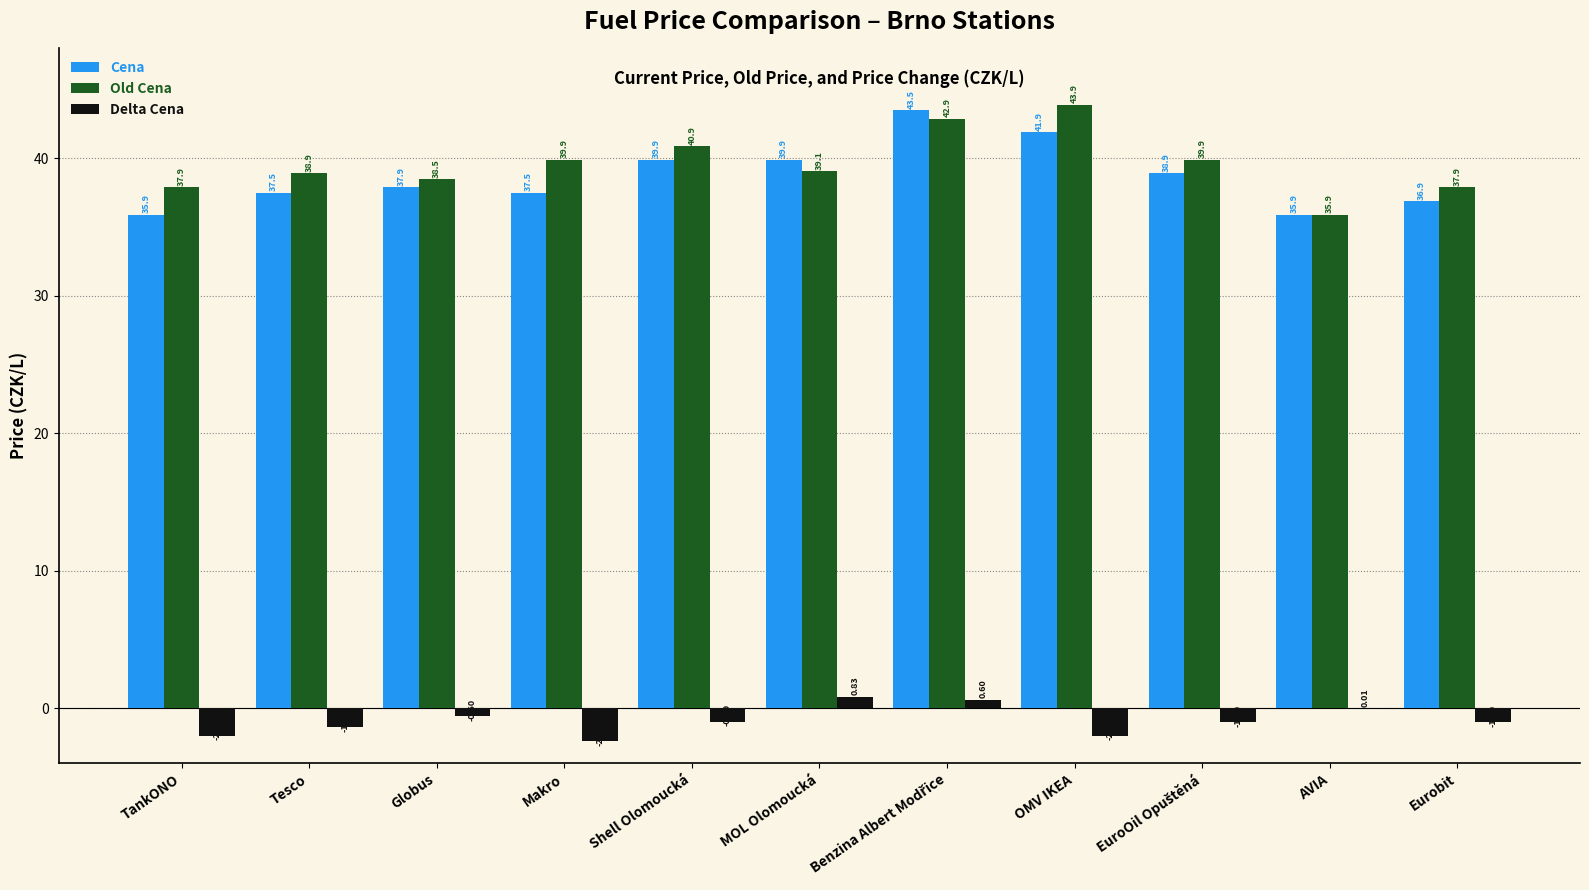

Which series has the largest total across all categories?

Old Cena